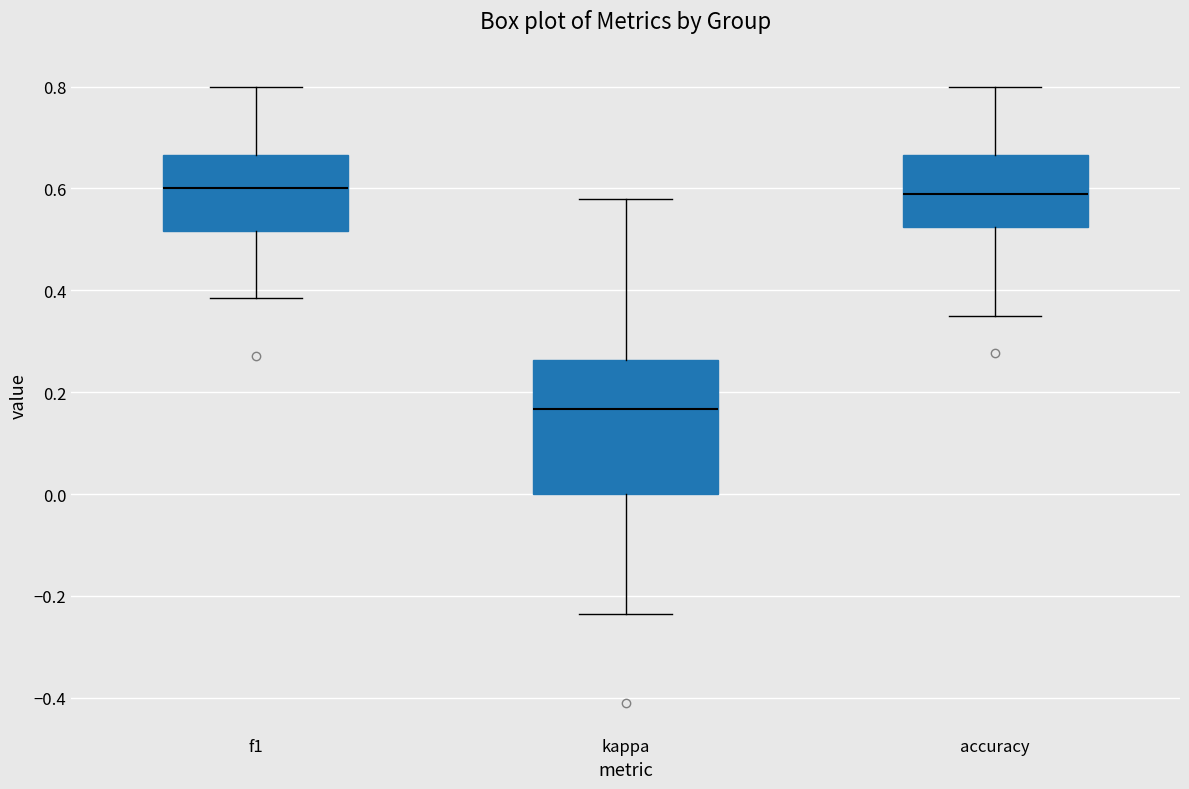

Comparing the boxes themselves (not the whiskers), which one is the tallest?

kappa